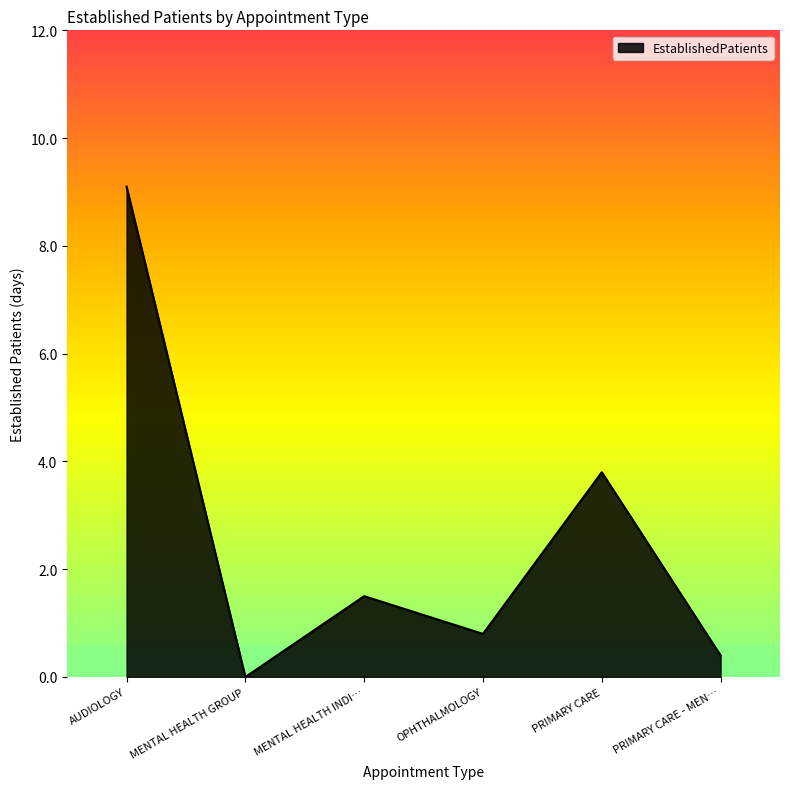

The value at AUDIOLOGY is 9.1. True or false?

True